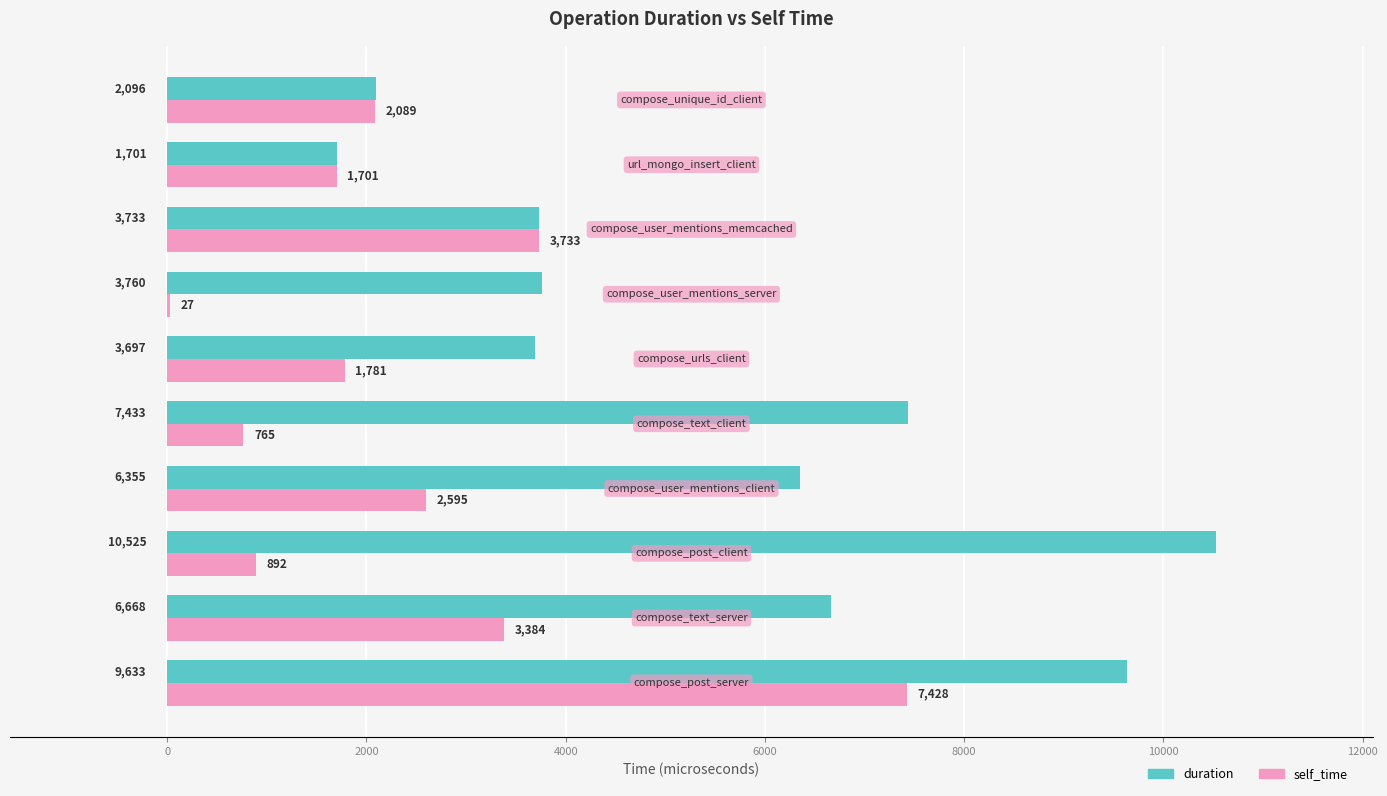

What is the sum of all duration values?

55601